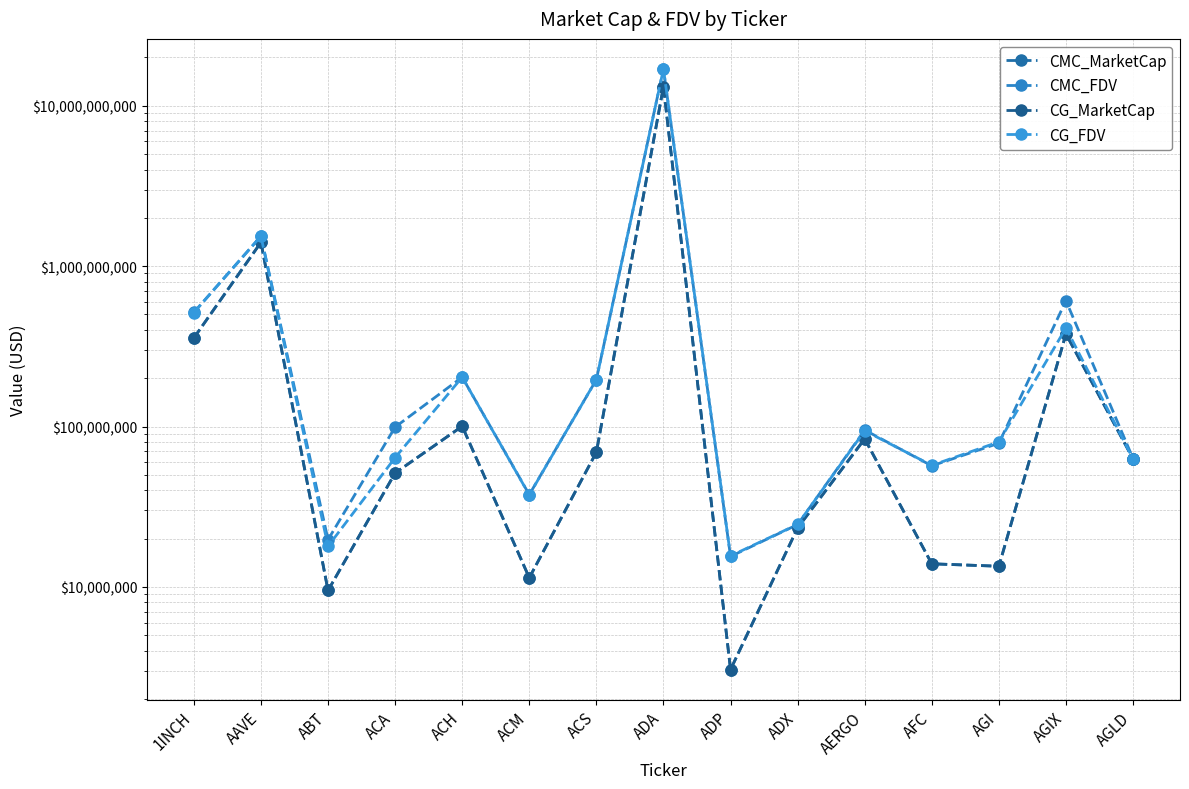

Which series has the largest range (max minus min)?

CMC_FDV